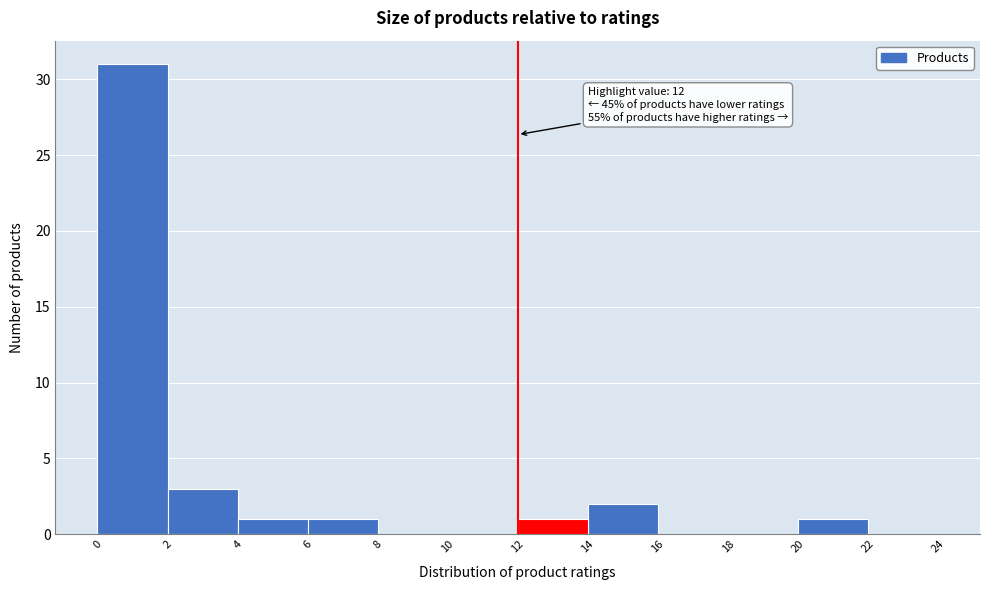

Over which range of the x-axis is the bar tallest?

0 to 2